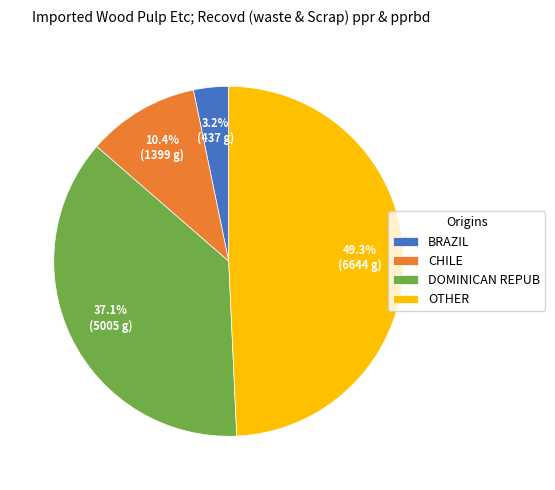

What portion of the pie excludes CHILE?

89.6%